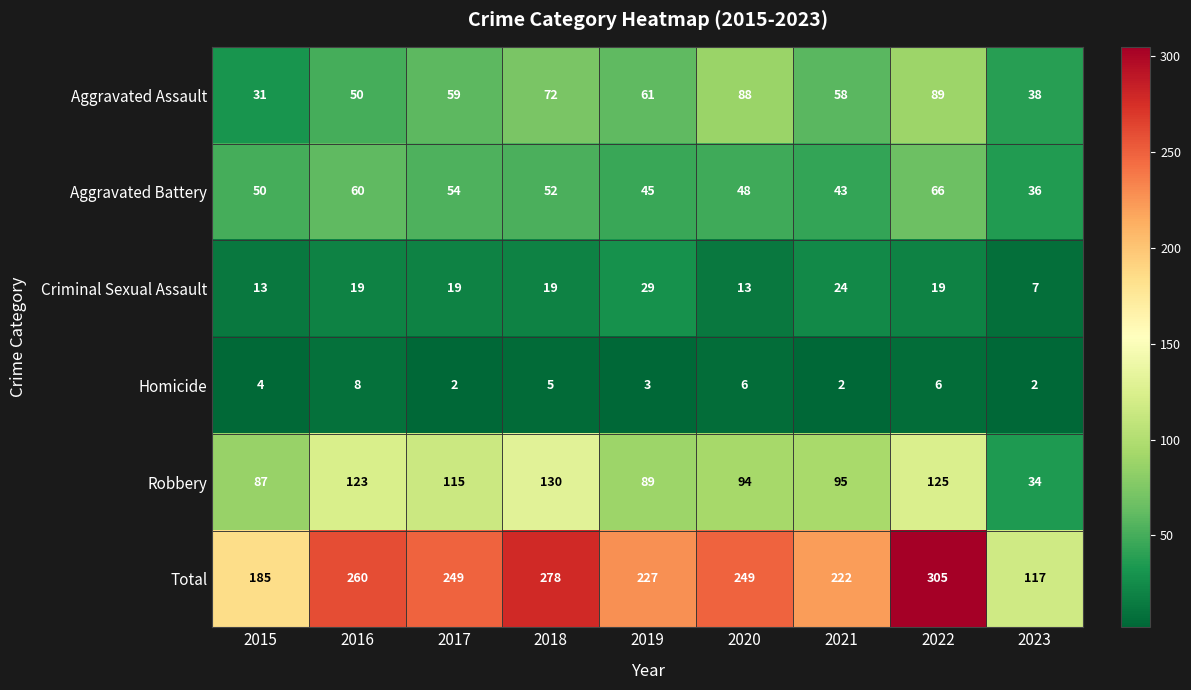

What is the difference between the second highest and second lowest values in the Criminal Sexual Assault series?

11